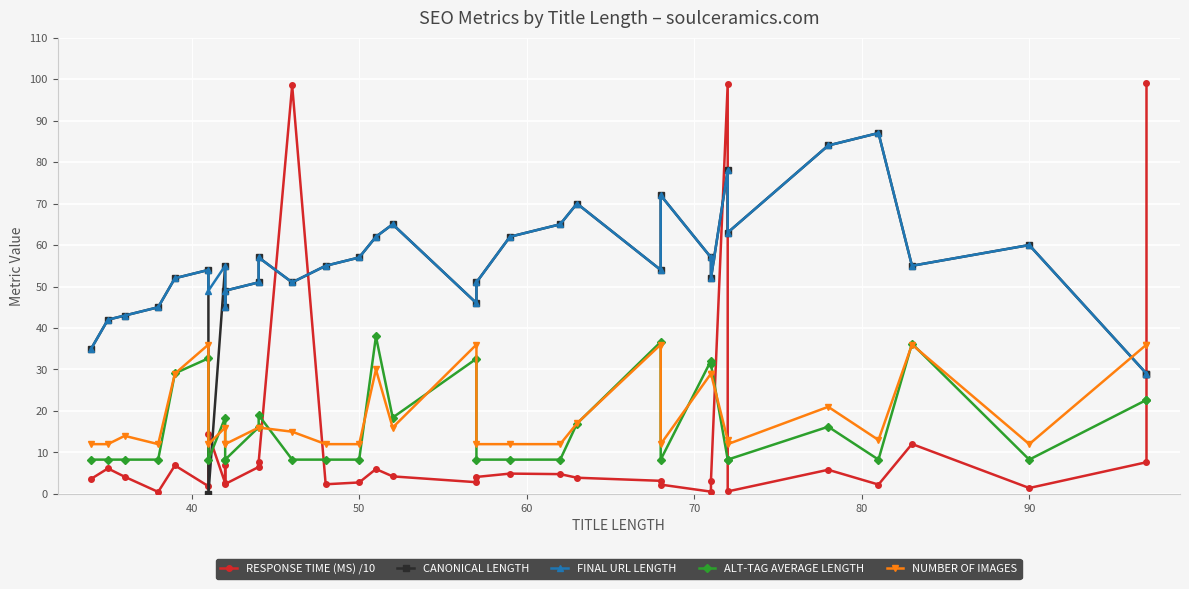

What is the value of the FINAL URL LENGTH point at the 6th from the left?

54.0